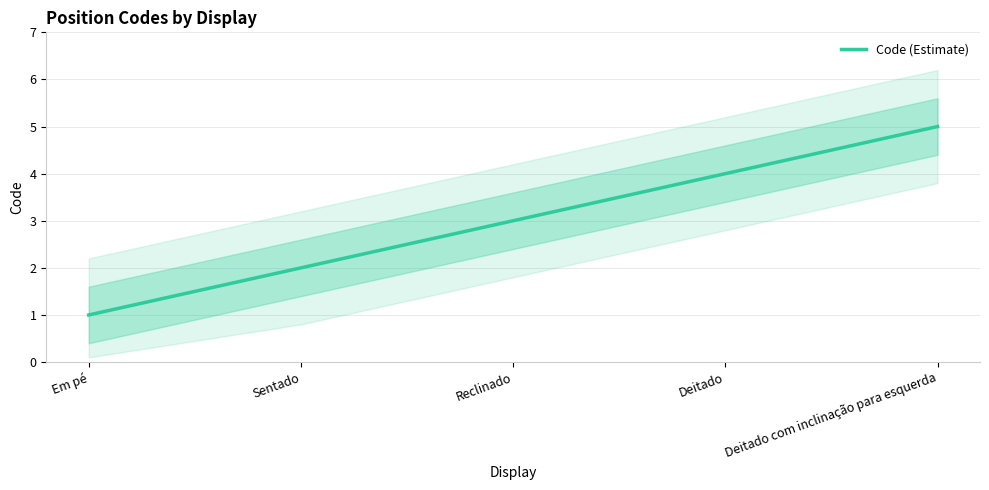

Rank the categories by value from lowest to highest.

Em pé, Sentado, Reclinado, Deitado, Deitado com inclinação para esquerda